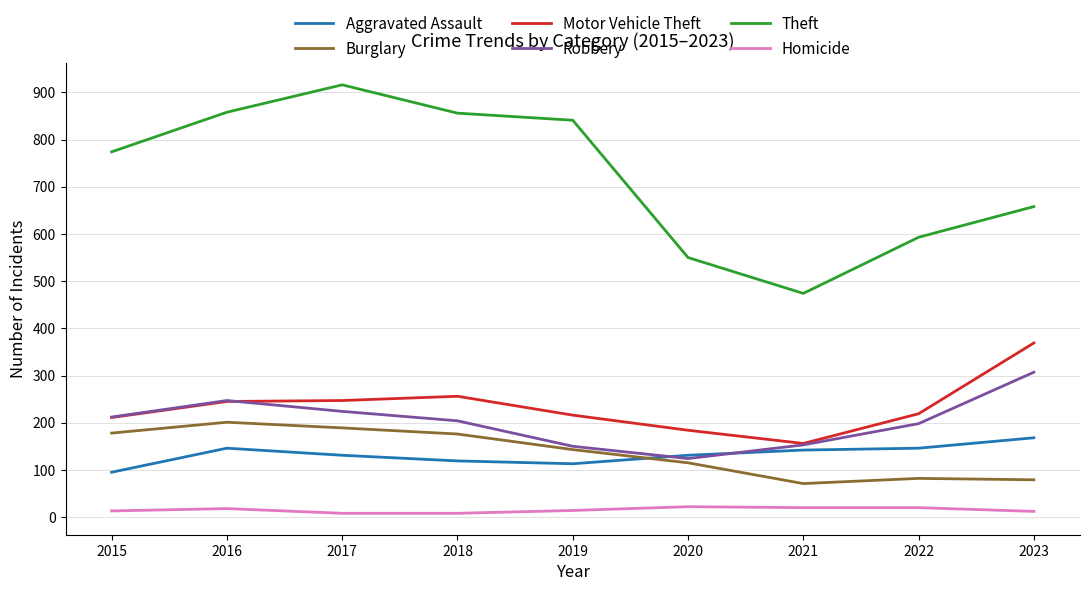

In Robbery, how many points are higher than both neighbors (excluding endpoints)?

1